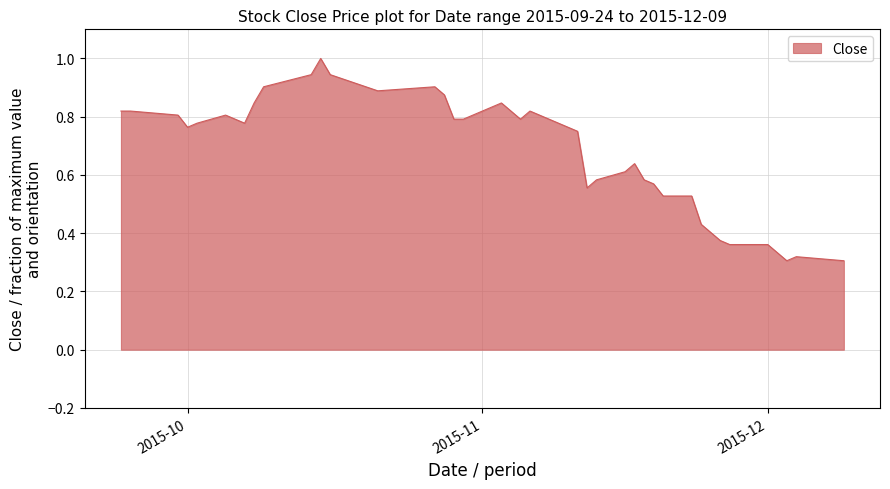

What is the greatest value displayed?

1.0